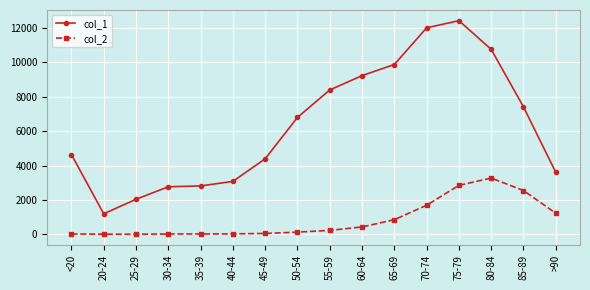

What is the label of the 7th point from the left?

45-49